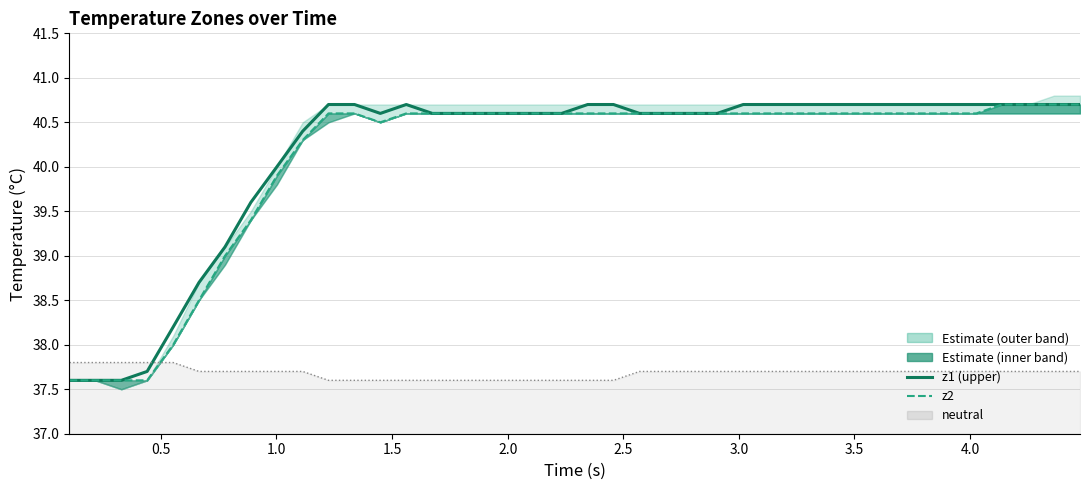

Reading right to left, extract all data points from this chart.

z1: 40.7	40.7	40.7	40.7	40.7	40.7	40.7	40.7	40.7	40.7	40.7	40.7	40.7	40.7	40.6	40.6	40.6	40.6	40.7	40.7	40.6	40.6	40.6	40.6	40.6	40.6	40.7	40.6	40.7	40.7	40.4	40.0	39.6	39.1	38.7	38.2	37.7	37.6	37.6	37.6
z2: 40.7	40.7	40.7	40.7	40.6	40.6	40.6	40.6	40.6	40.6	40.6	40.6	40.6	40.6	40.6	40.6	40.6	40.6	40.6	40.6	40.6	40.6	40.6	40.6	40.6	40.6	40.6	40.5	40.6	40.6	40.3	39.9	39.4	39.0	38.5	38.0	37.6	37.6	37.6	37.6